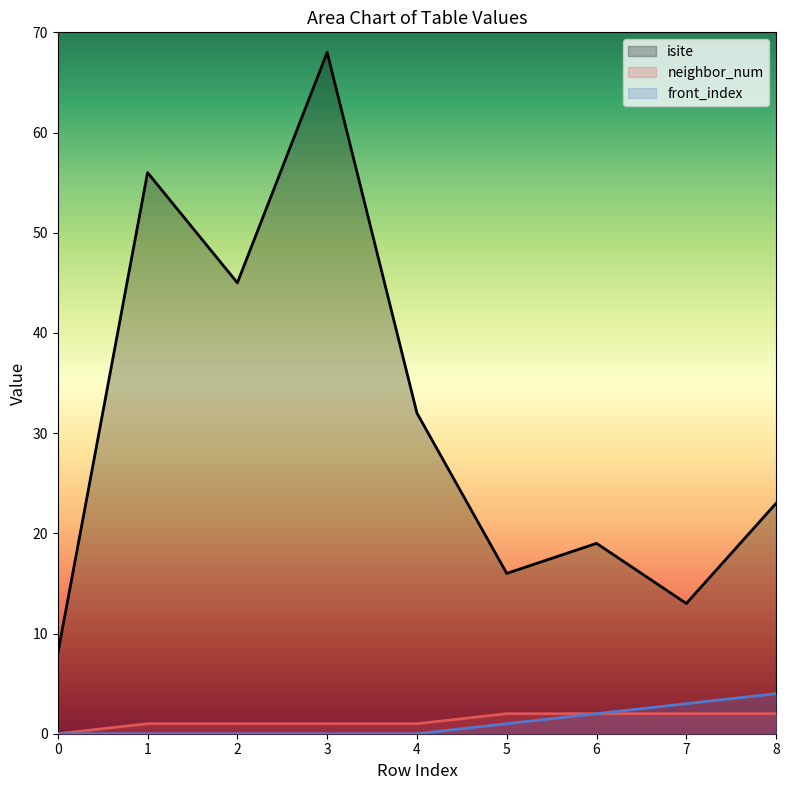

What is the total value across all series at 4?

33